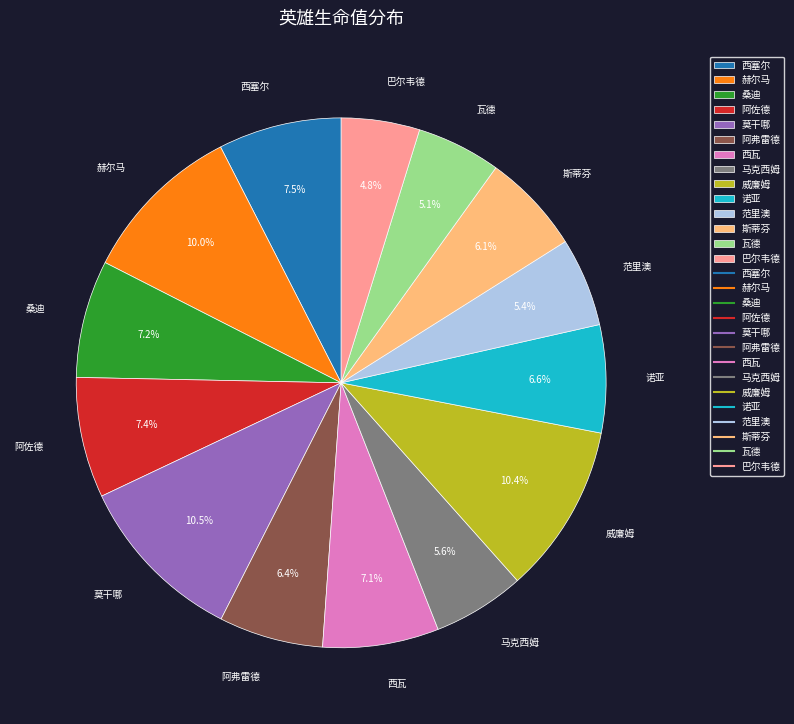

To the nearest percent, what is the difference between the 威廉姆 and 西瓦 slice percentages?

3%